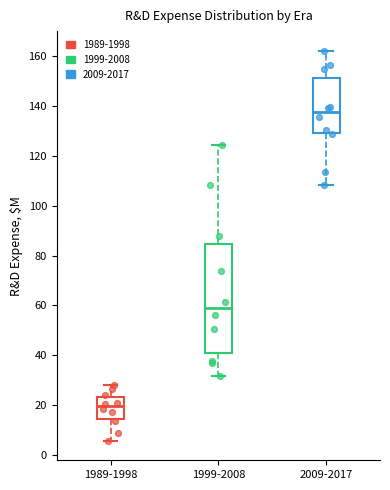

Which box's median line is the lowest?

1989-1998